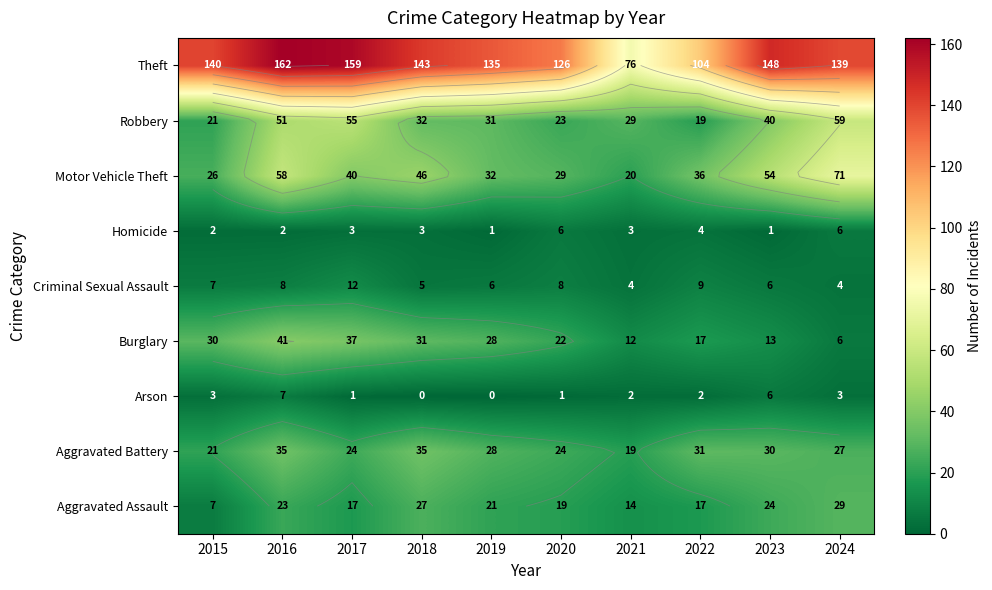

What is the difference between the highest and lowest values at 2019?

135